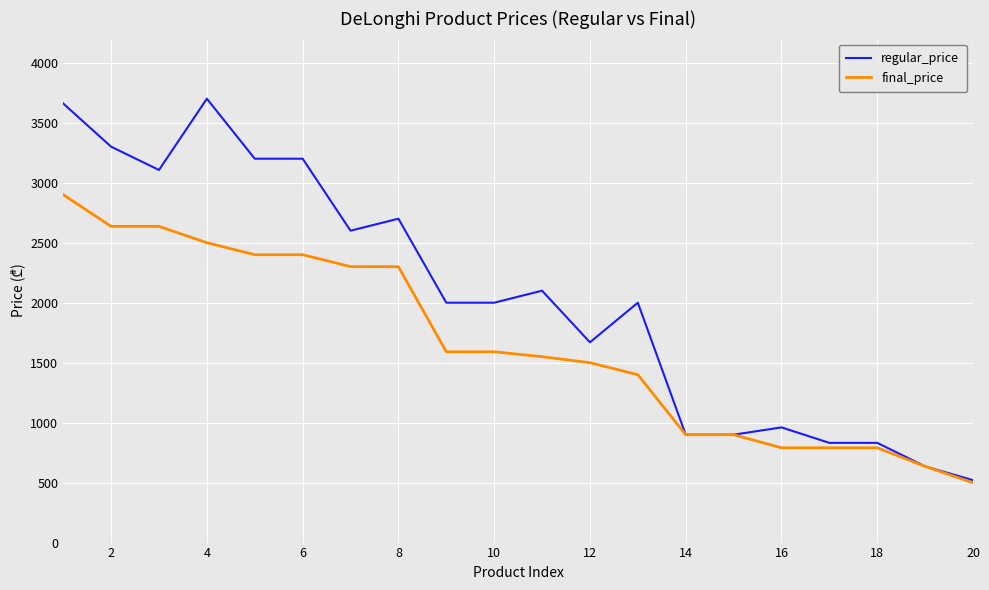

What is the greatest value displayed?

3699